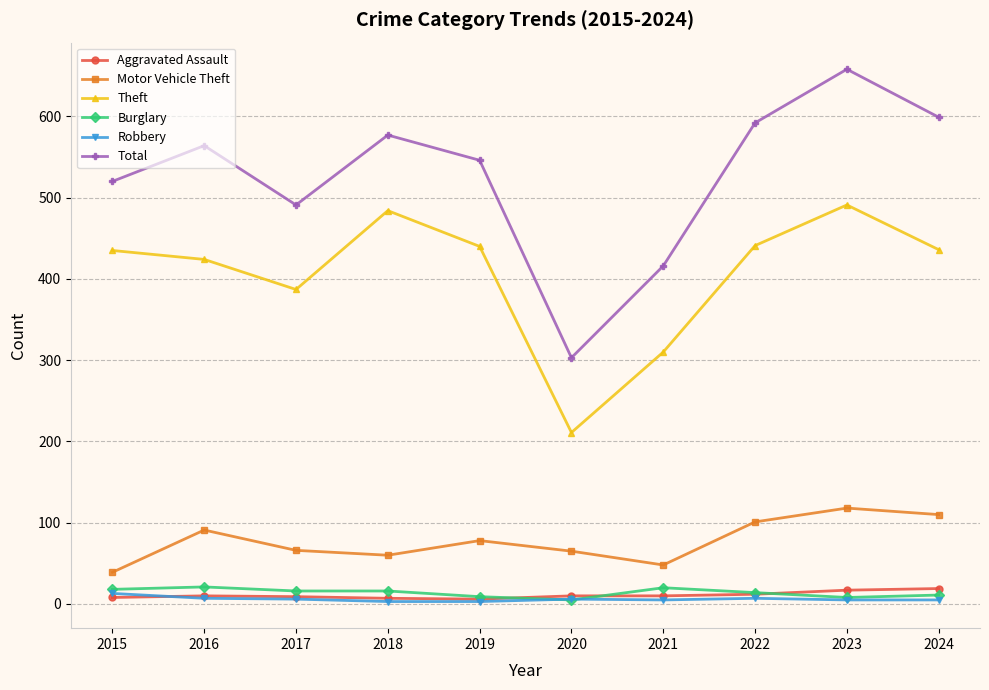

What value does the Theft series have at 2018?

484